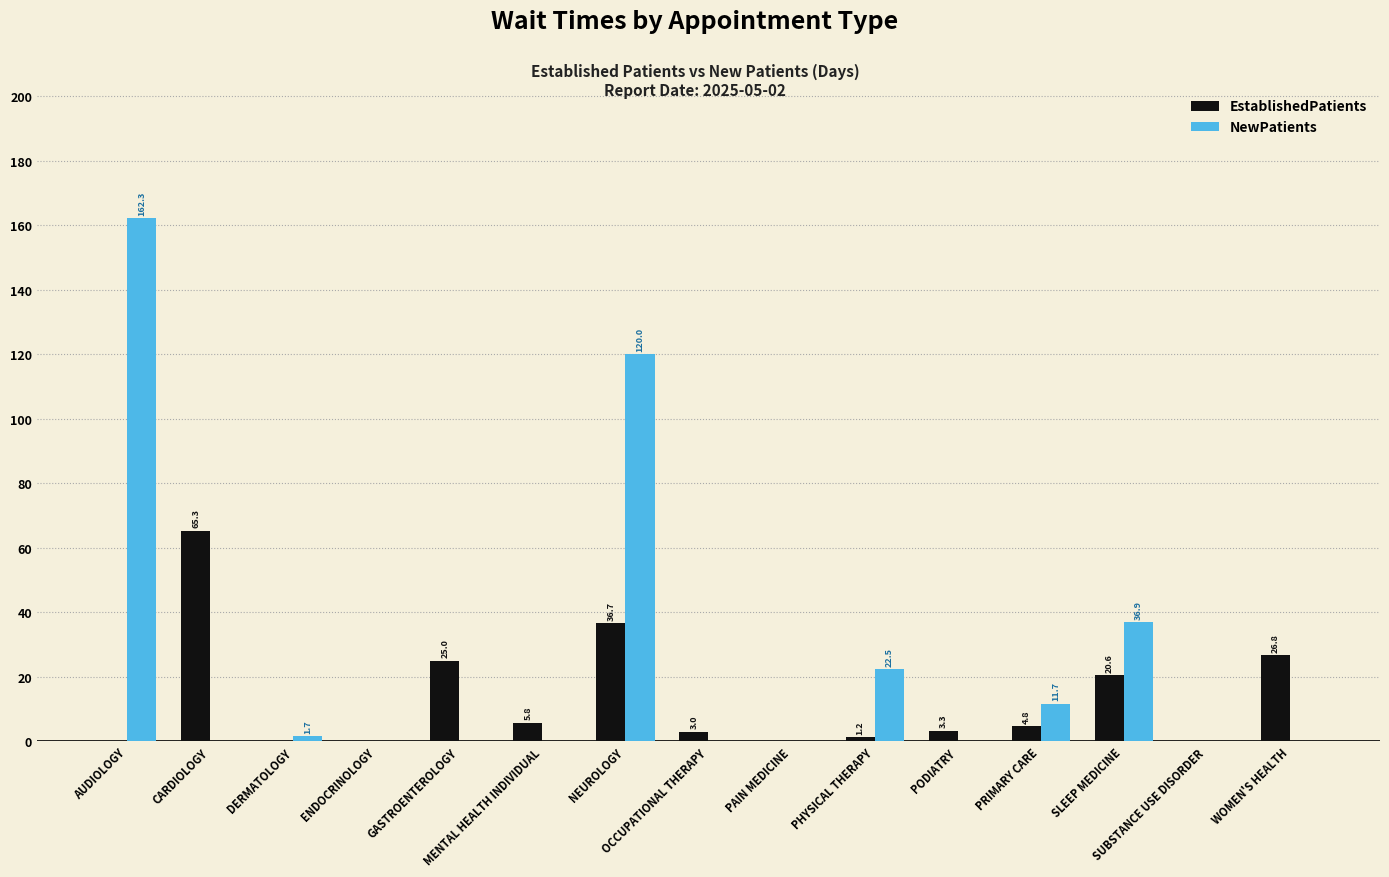

How many categories are shown in the chart?

15